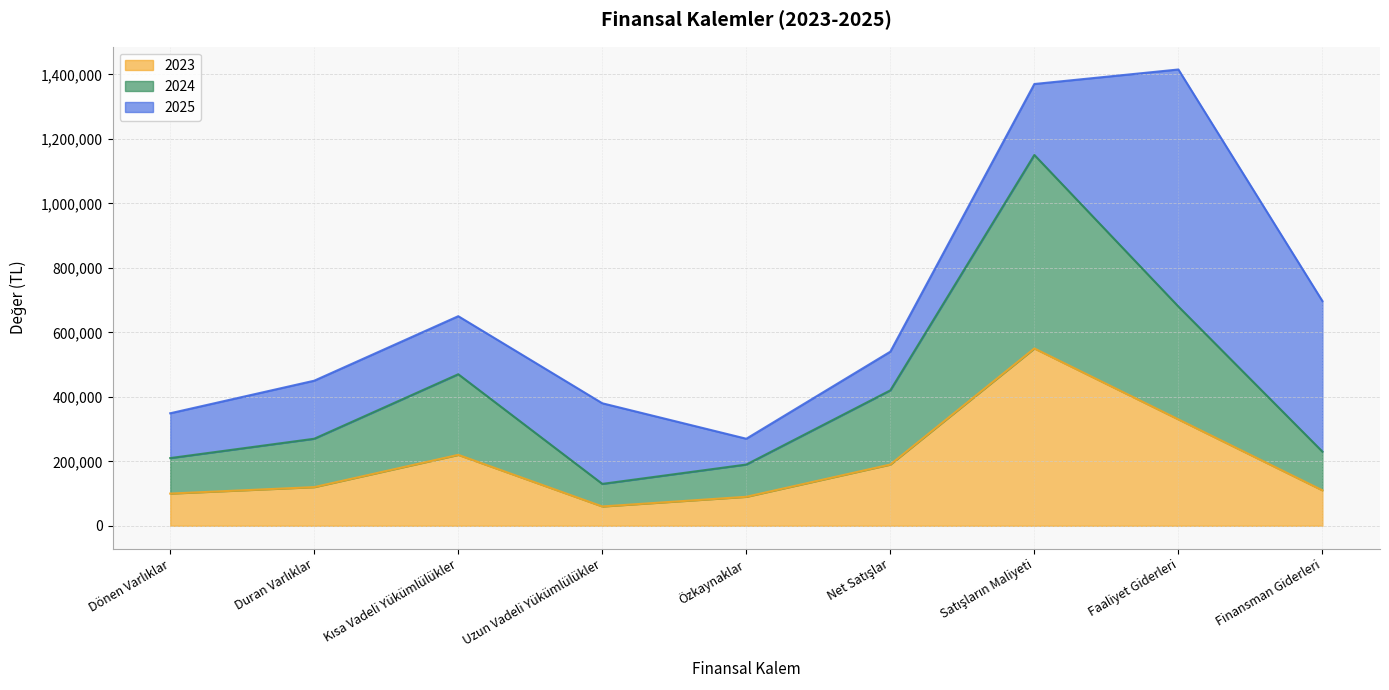

What position from the right is Dönen Varlıklar?

9